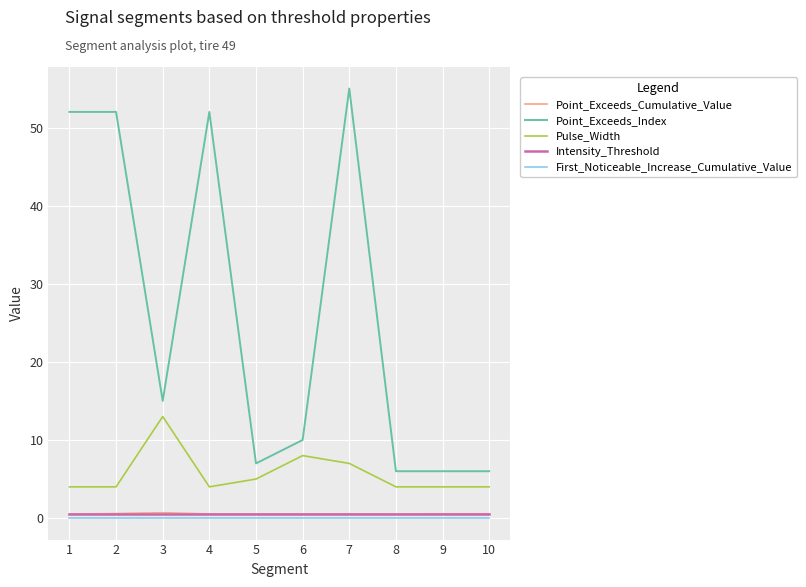

What is the difference between the Point_Exceeds_Index values at 7 and 2?

3.0